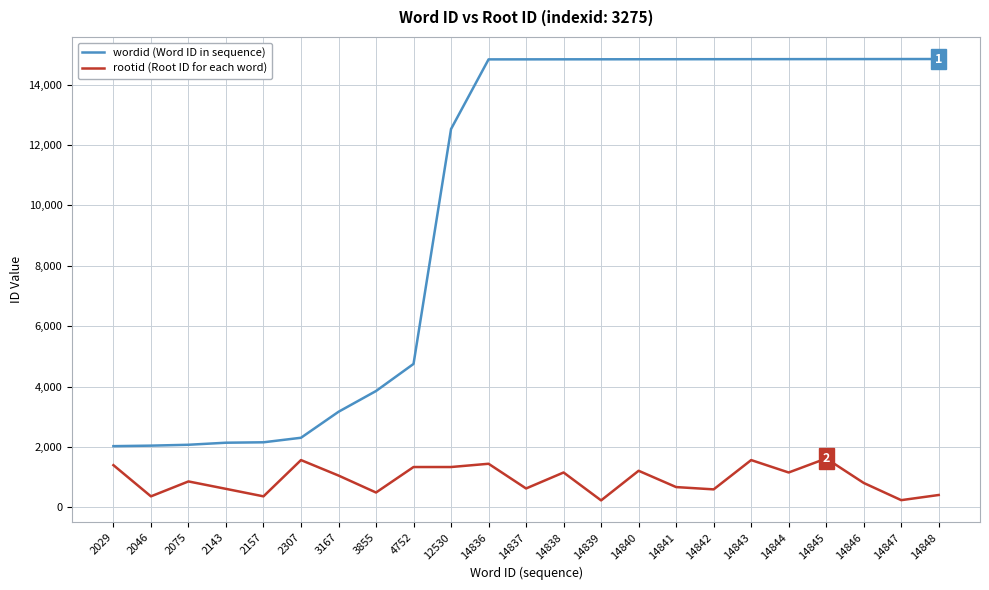

How many lines are shown in the chart?

2